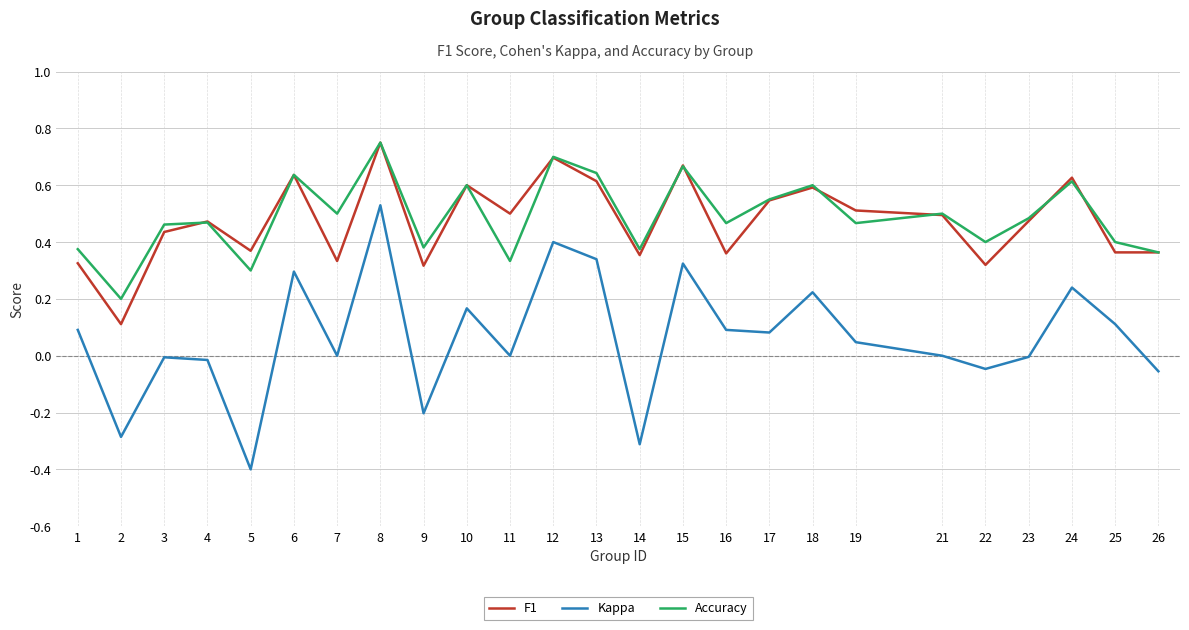

Count the F1 values in the range 0 to 1.

25